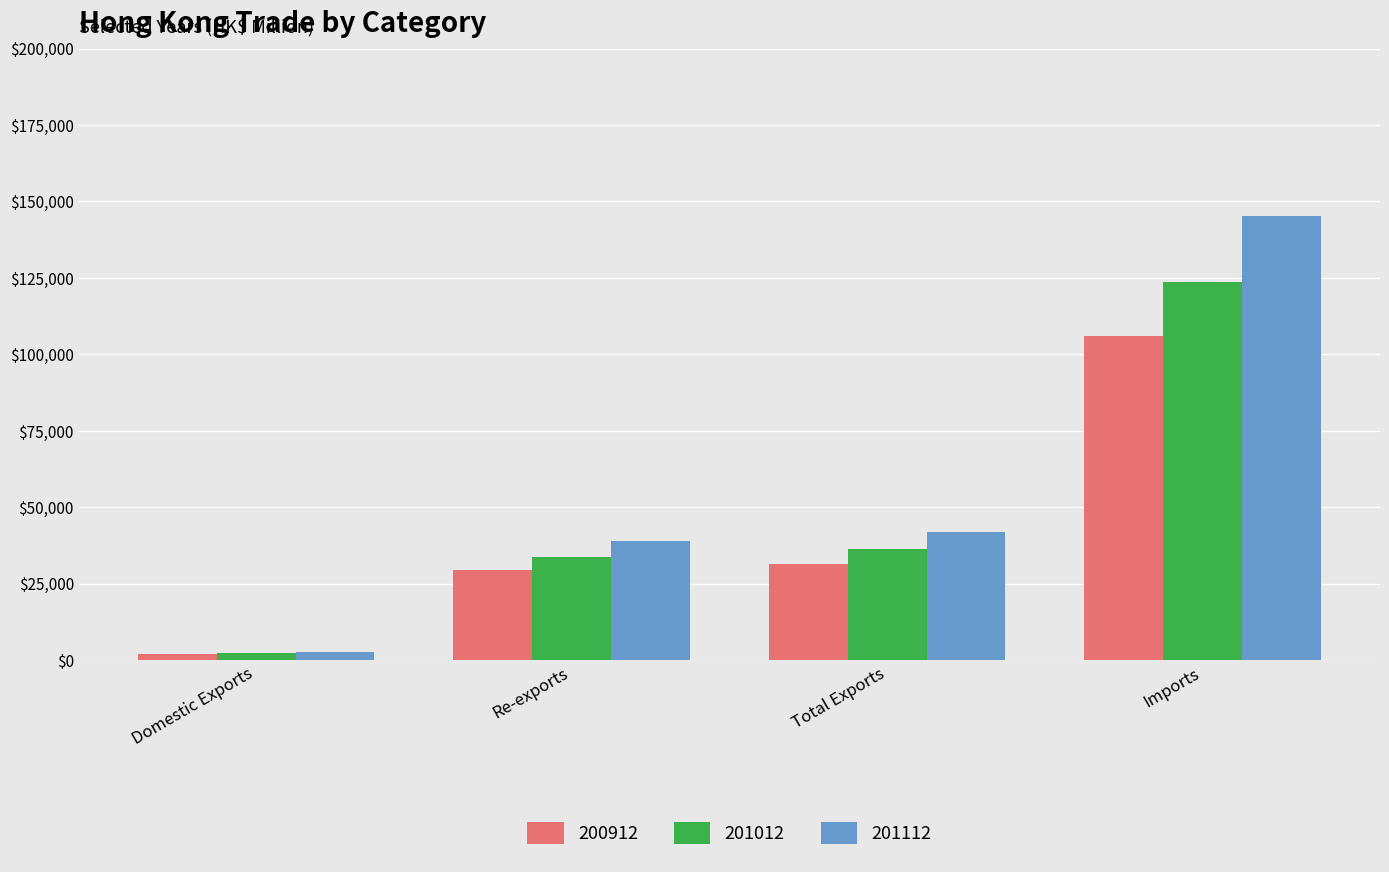

The 200912 series shows 105985.4 at Imports. True or false?

True